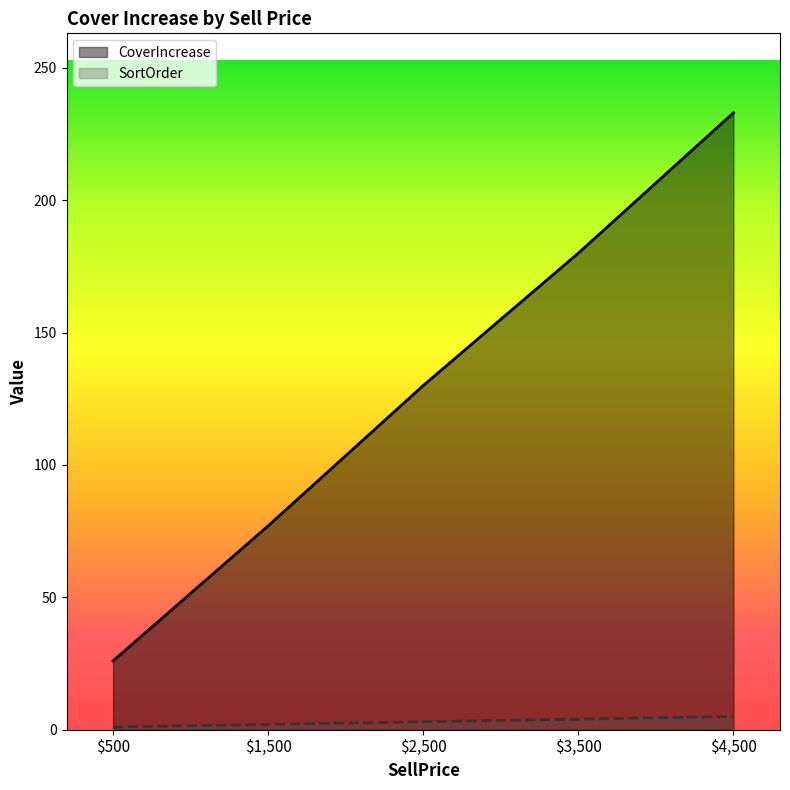

Which series has the widest spread of values?

CoverIncrease